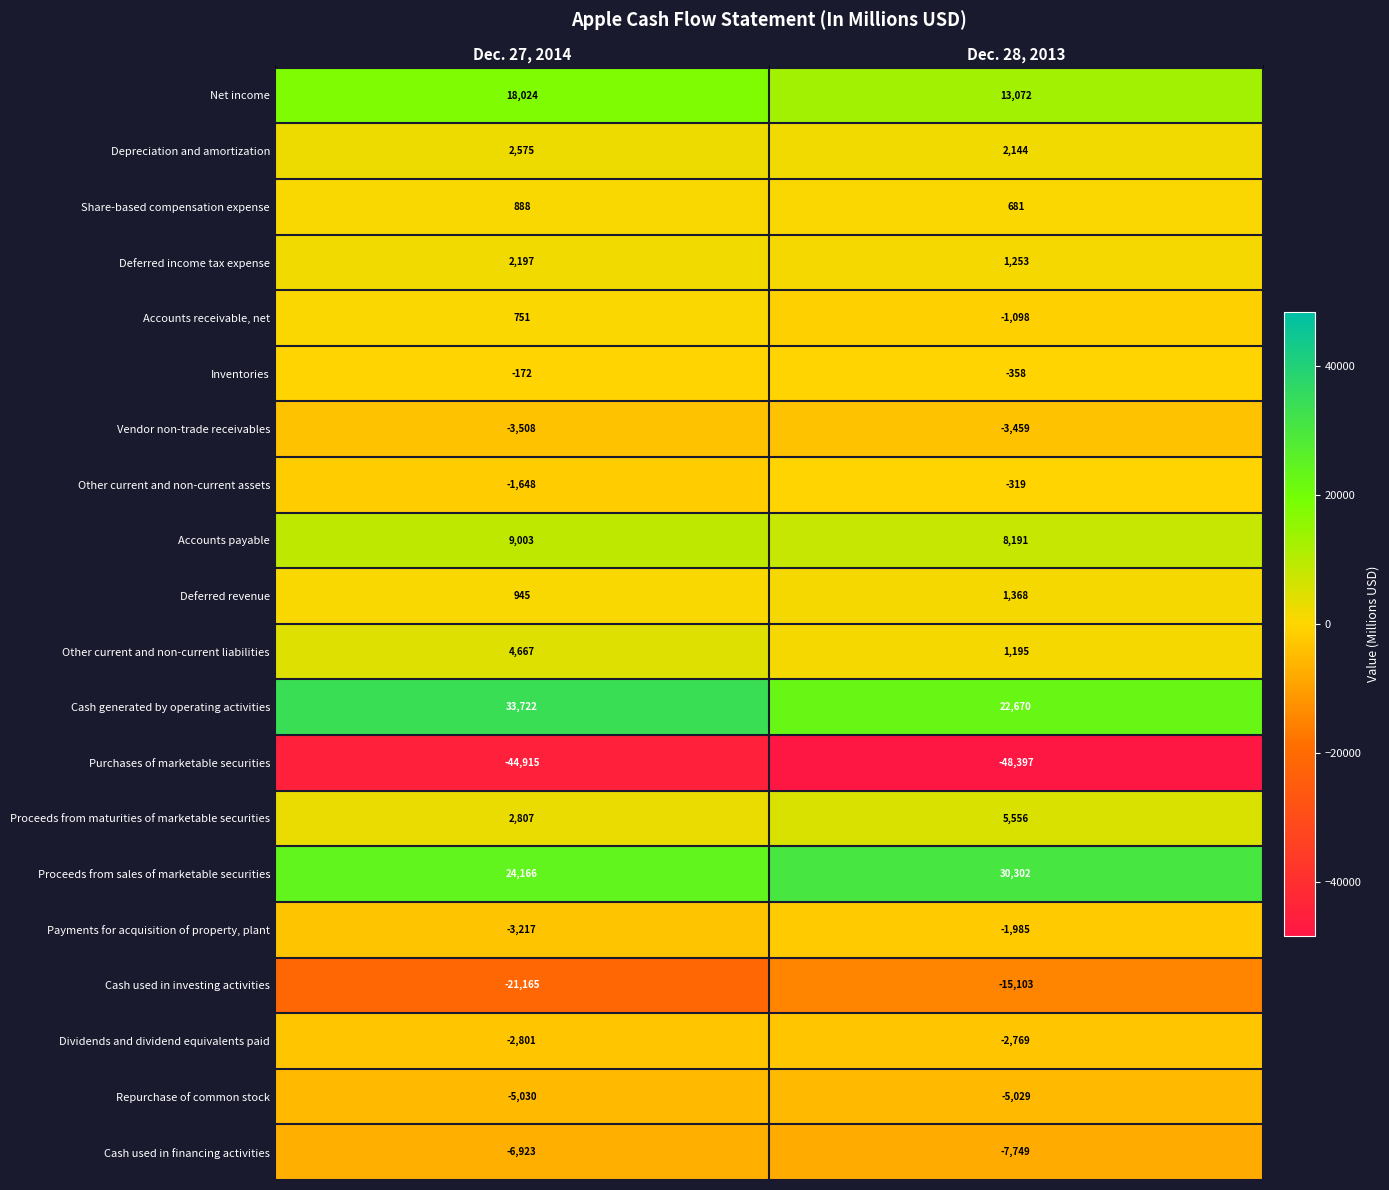

What is the difference between the Share-based compensation expense values at Dec. 27, 2014 and Dec. 28, 2013?

207